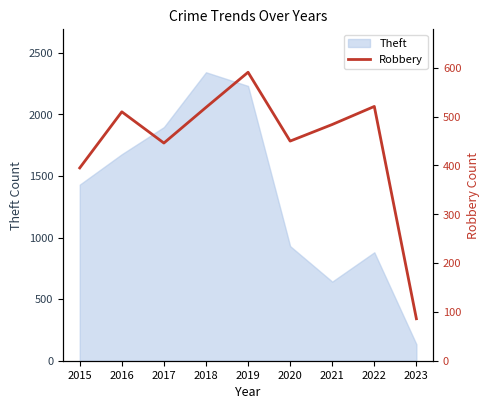

Where does the data first go above 484?

2016